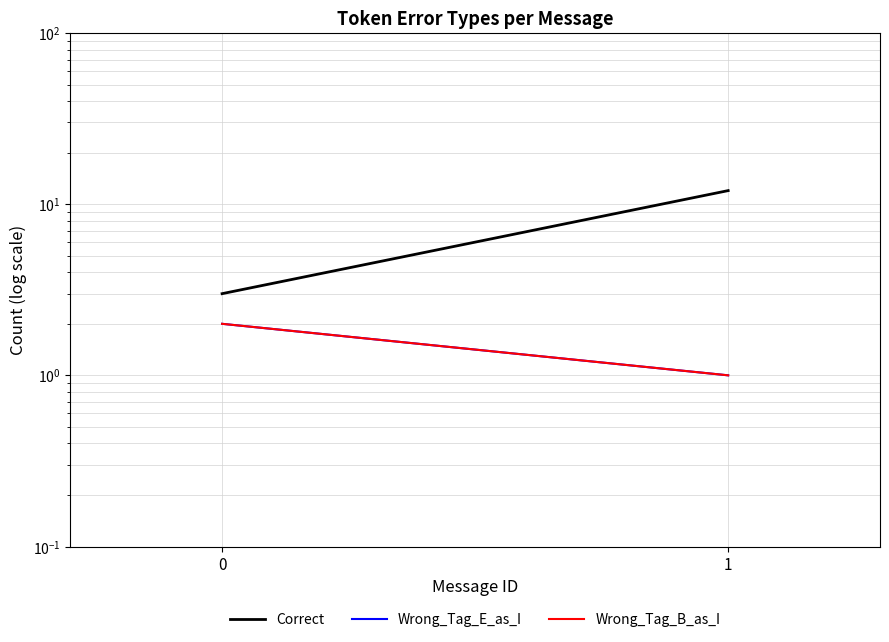

What value does the Wrong_Tag_E_as_I series have at 1?

1